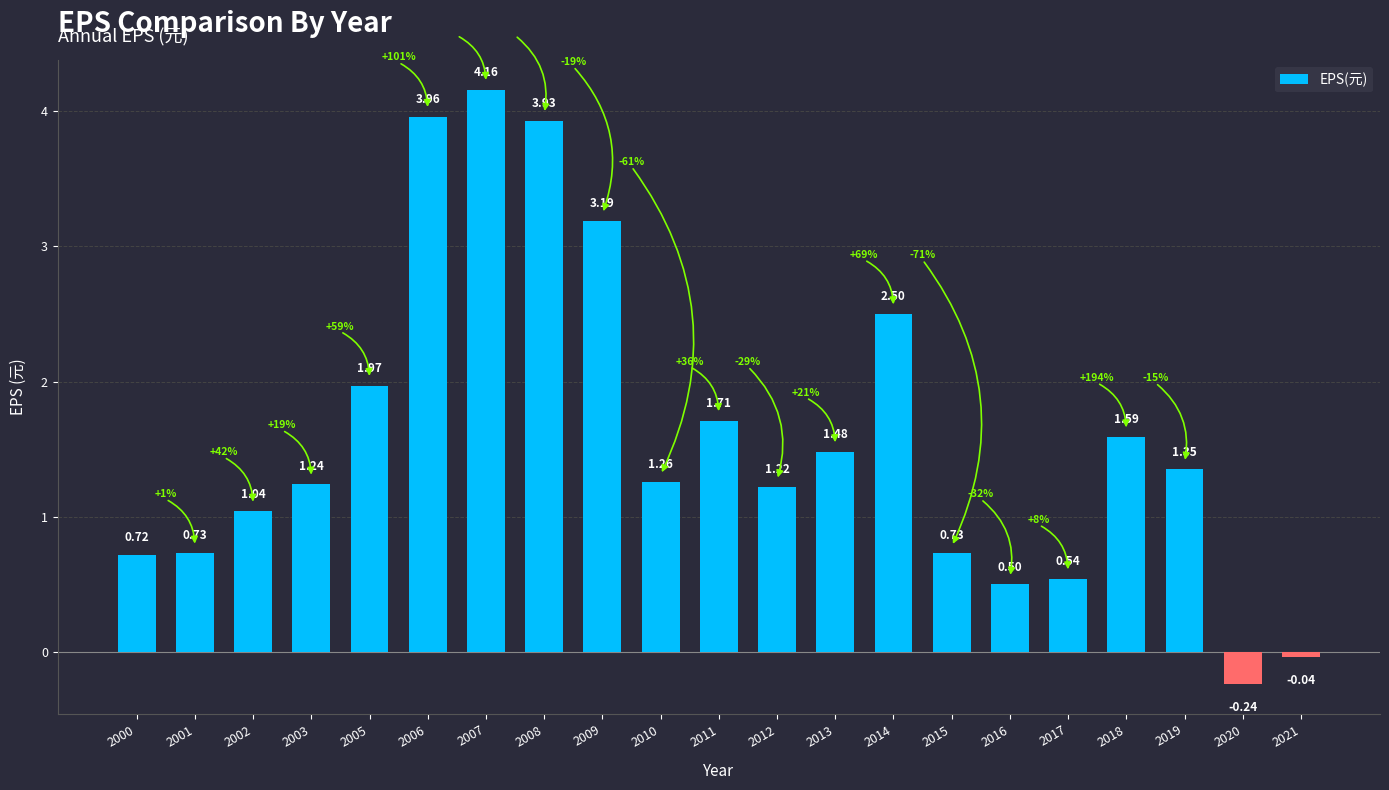

Read the value at 2009.

3.2